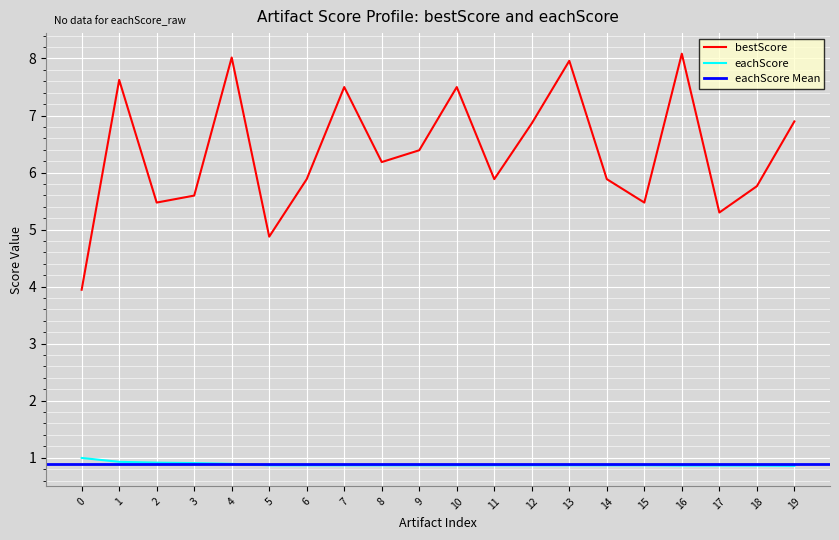

Is it true that bestScore equals 5.4 at 4?

False